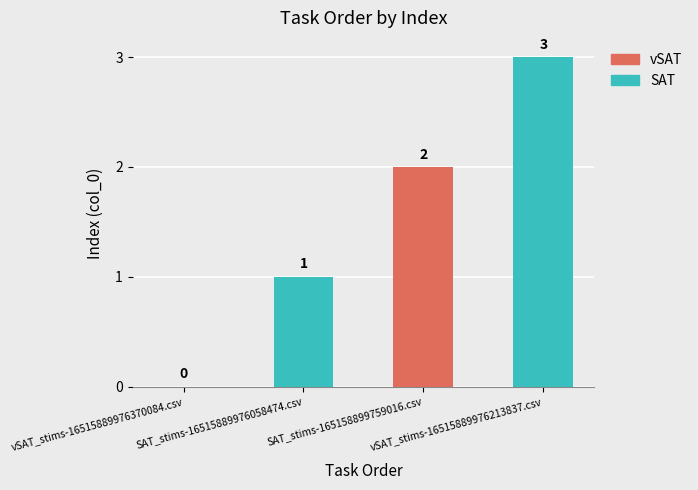

What is the maximum value shown in the chart?

3